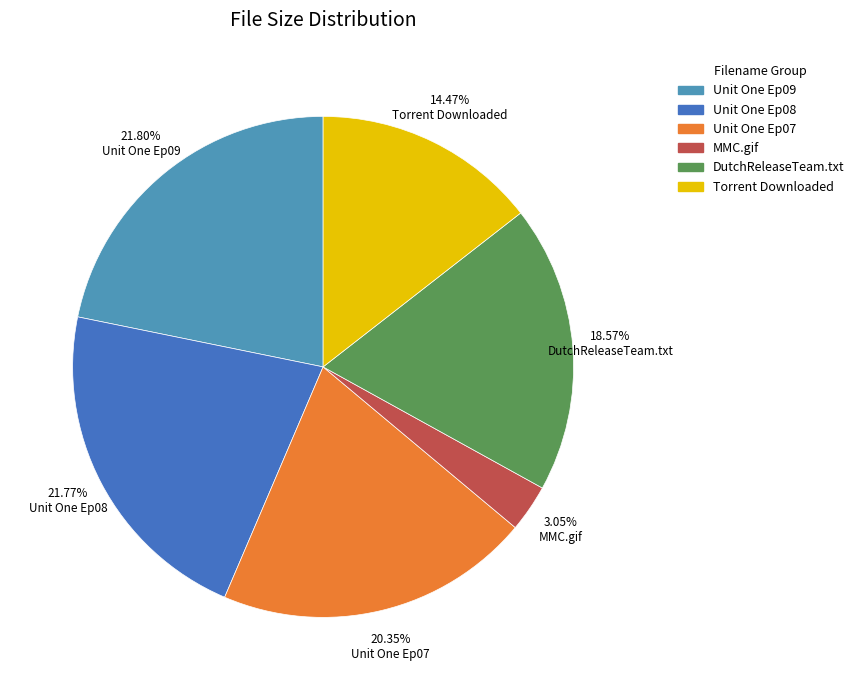

What percentage is the Unit One Ep09 slice, to the nearest percent?

22%